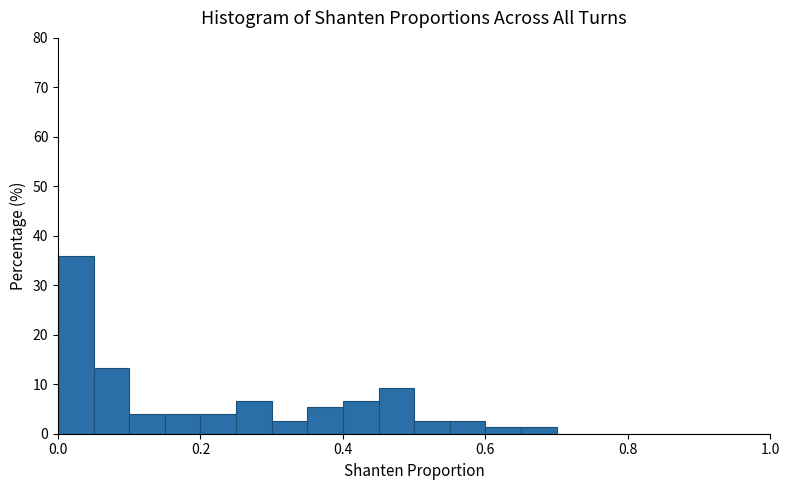

Read against the x-axis, roughly where is the centre of the tallest bar?

0.02